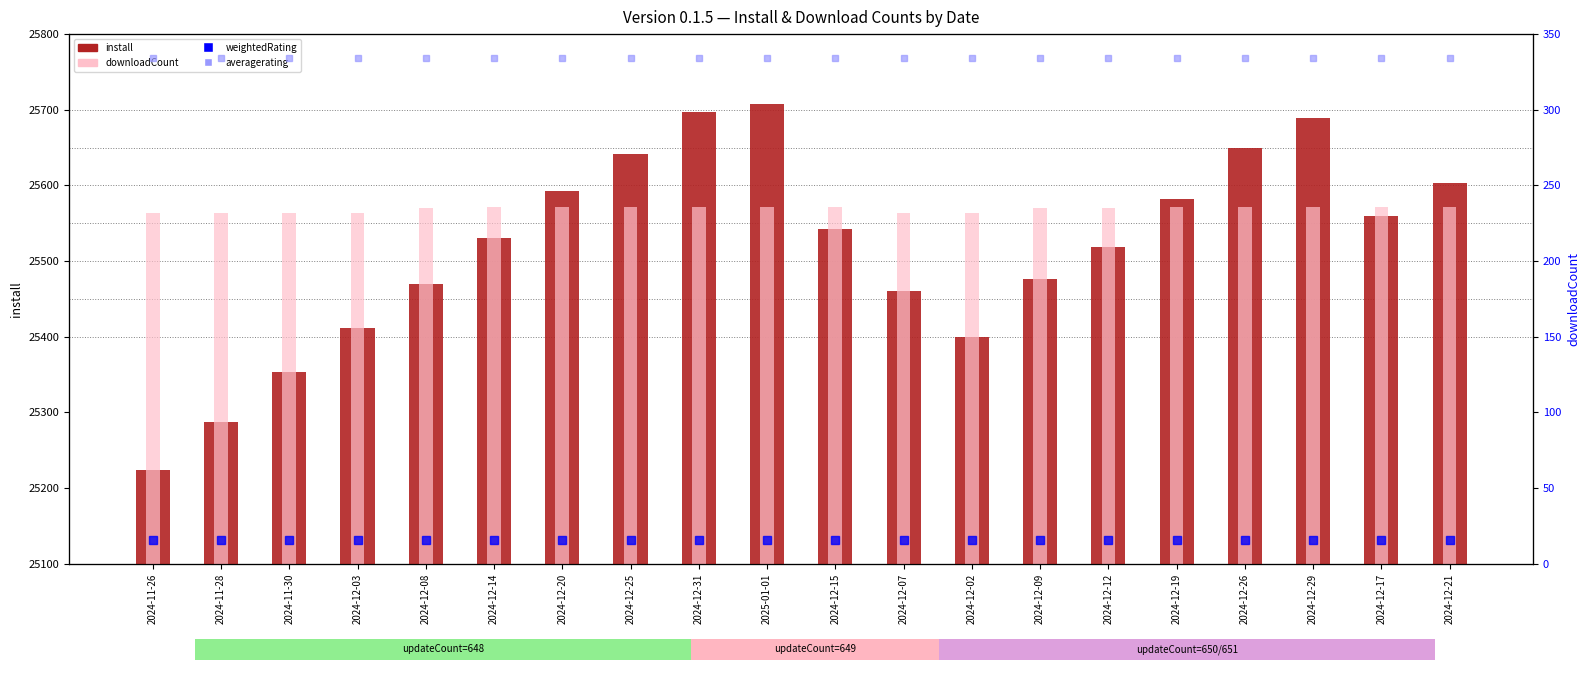

Is it true that weightedRating equals 23820.1 at 2024-12-08?

True